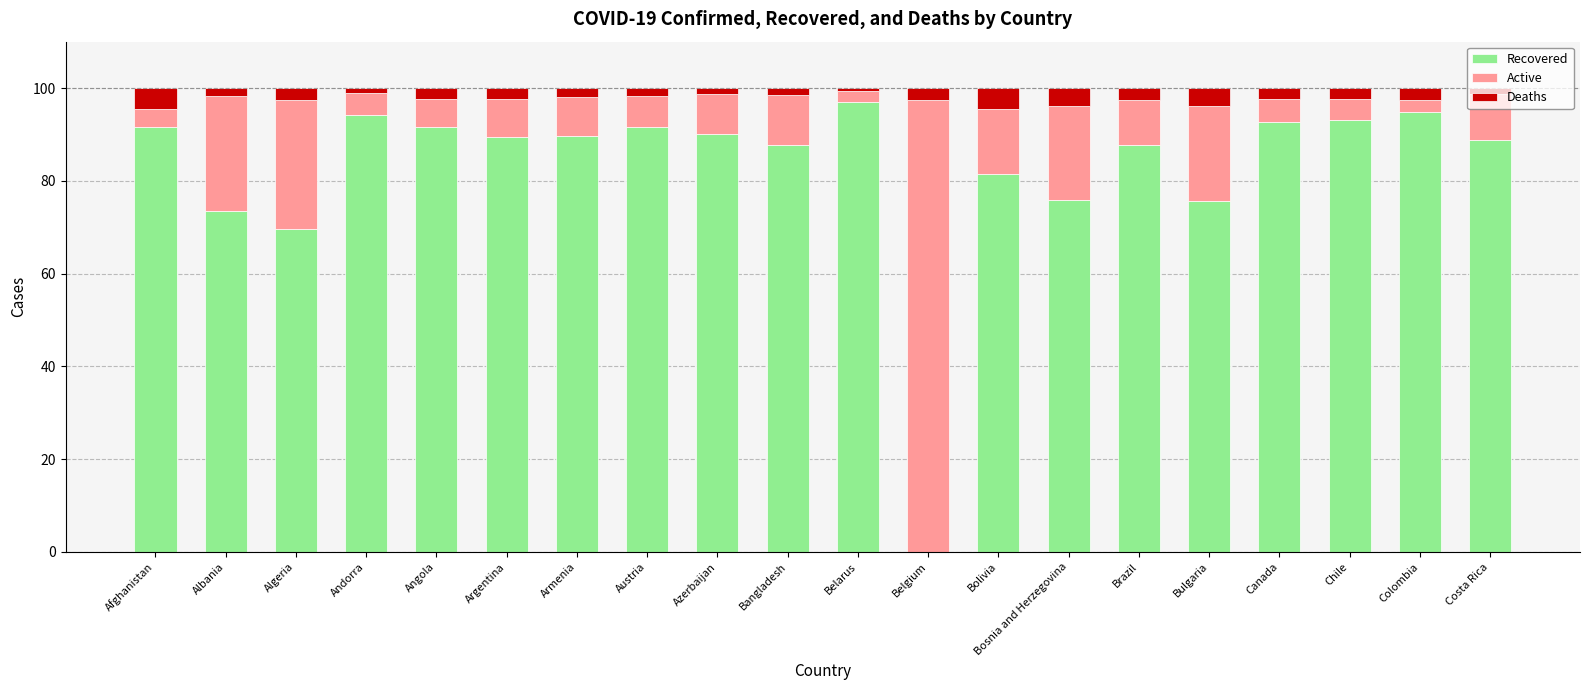

What is the highest value of the Recovered series?

97.1